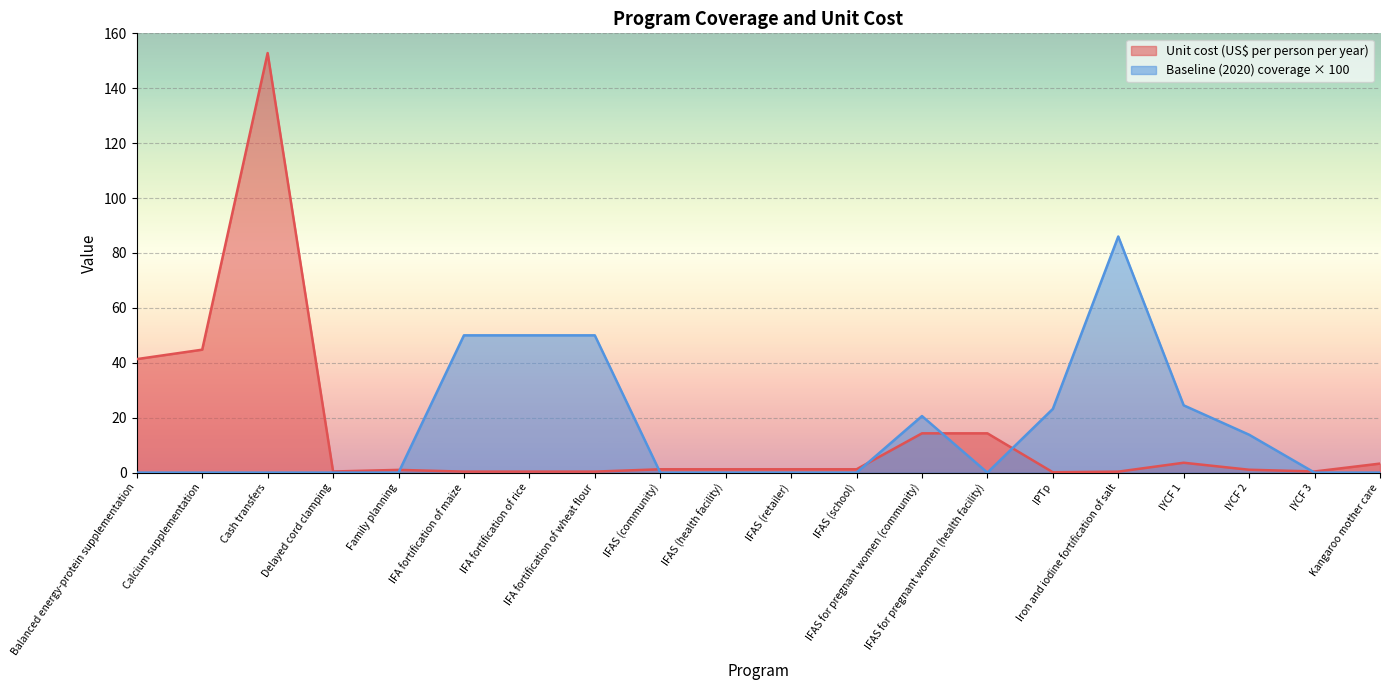

The value of Baseline (2020) coverage at Balanced energy-protein supplementation is -54.2. True or false?

False